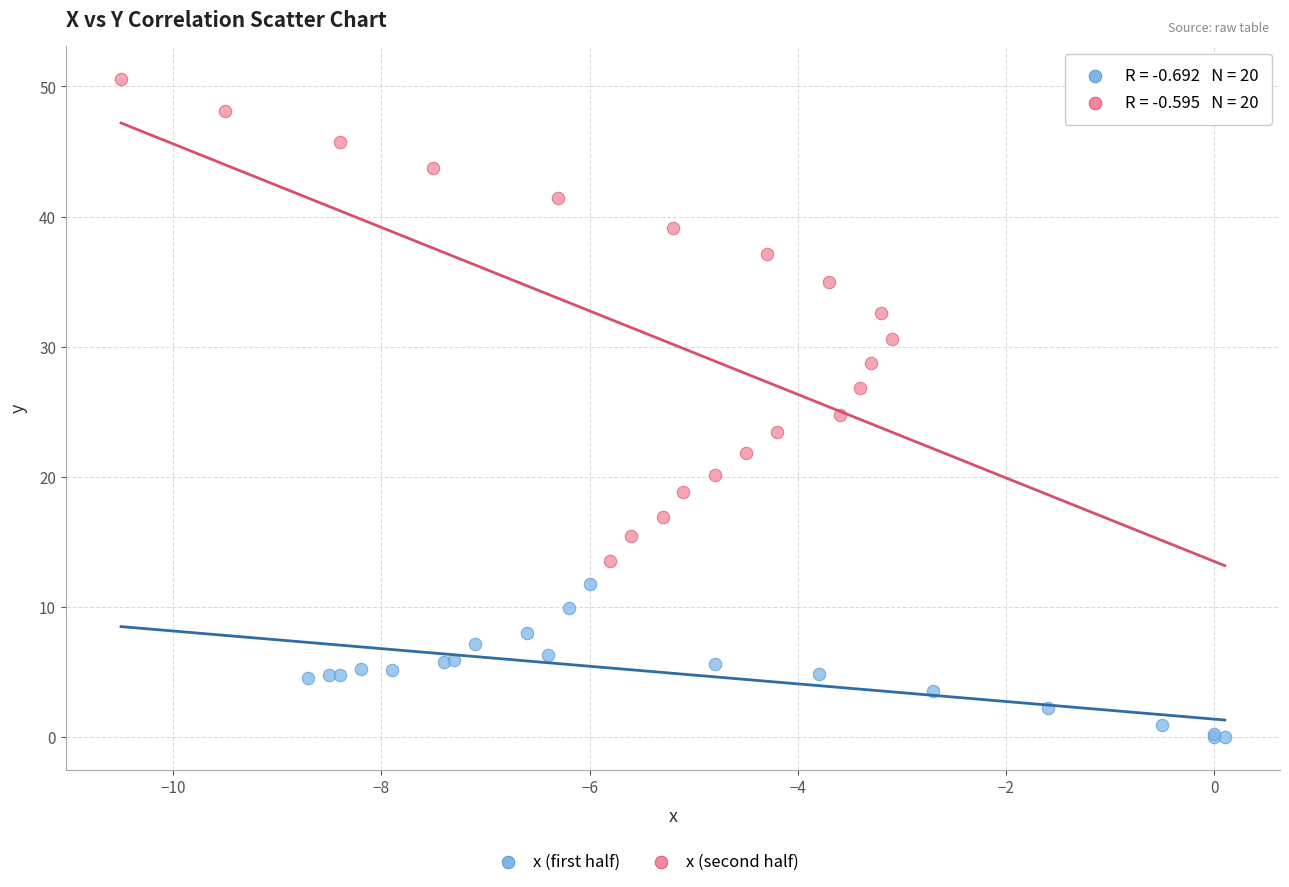

Which series contains the highest Y value?

x (second half)